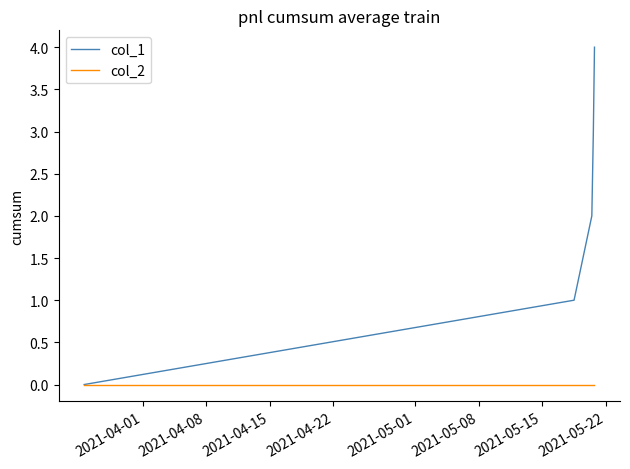

How many positive values does the col_1 series have?

4